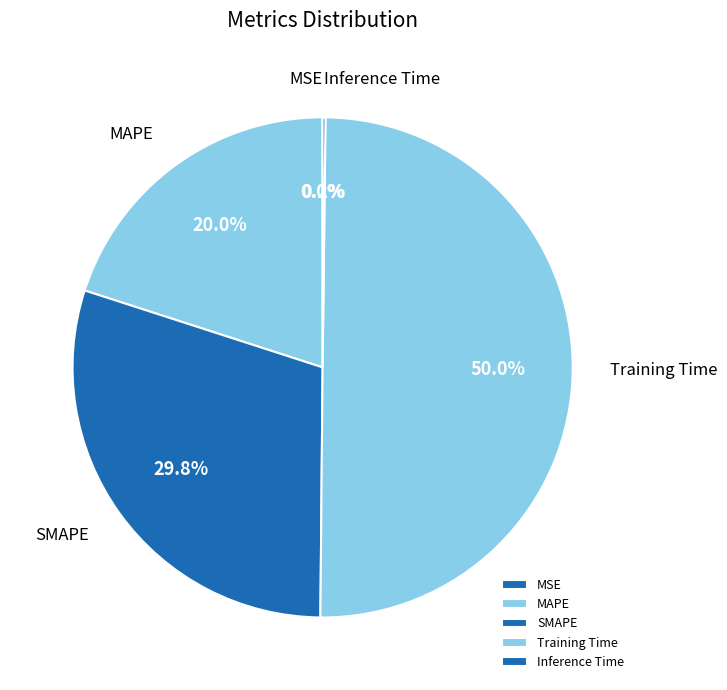

Is MAPE the majority of the pie?

No